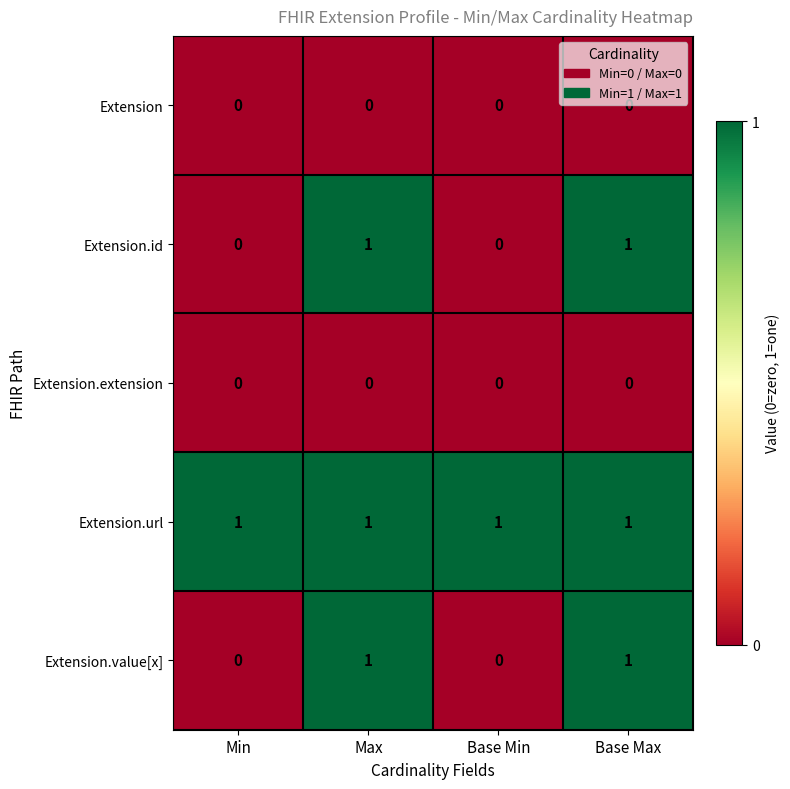

At how many categories does at least one series exceed 0?

4